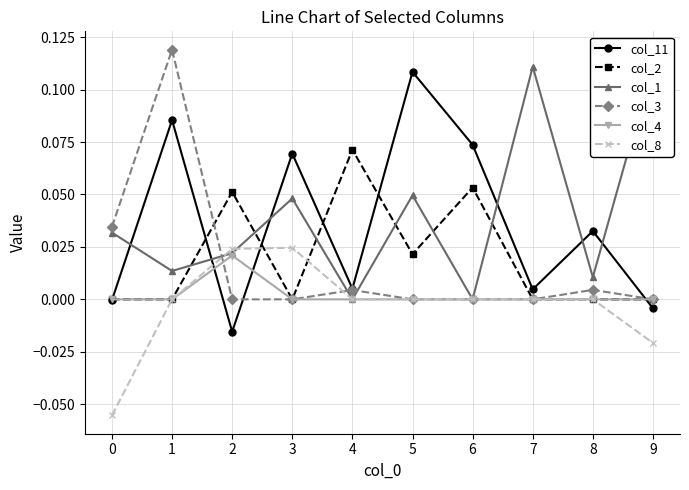

What is the value of the col_11 point at the 4th from the left?

0.1